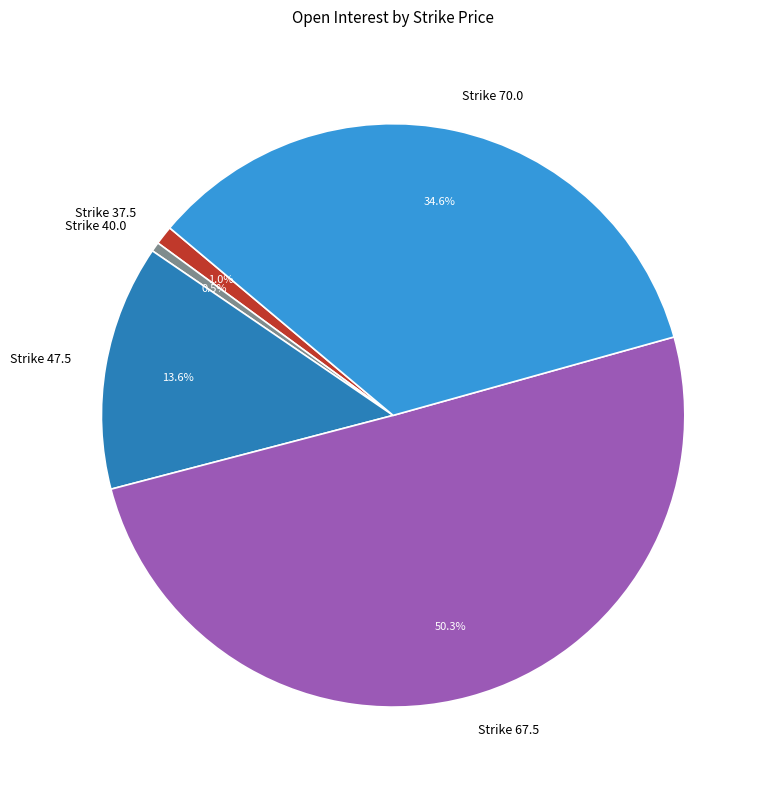

Between Strike 47.5 and Strike 37.5, which is larger?

Strike 47.5